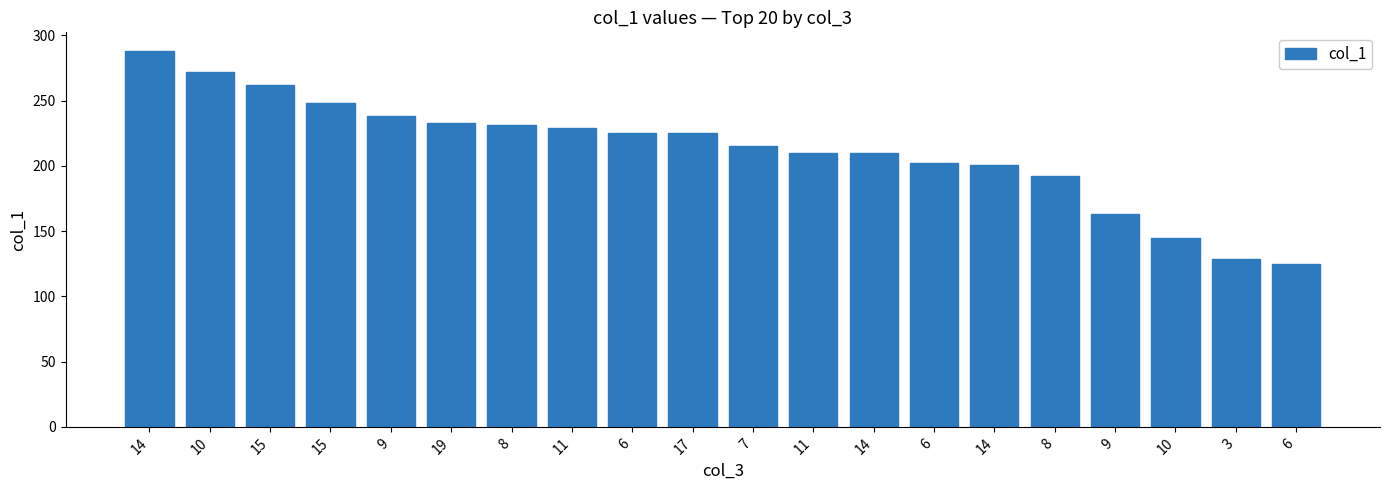

Reading left to right, transcribe all the data shown in this chart.

288	272	262	248	238	233	231	229	225	225	215	210	210	202	201	192	163	145	129	125